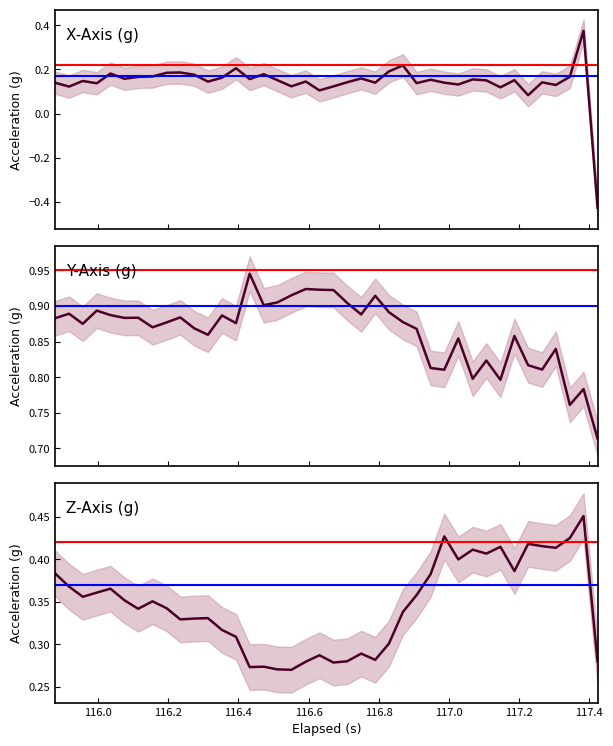

Which series has the widest spread of values?

X-Axis (g)